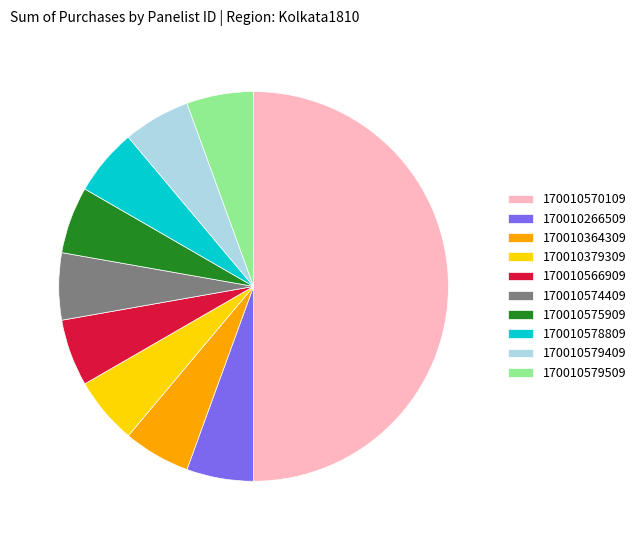

Is 170010266509 the majority of the pie?

No